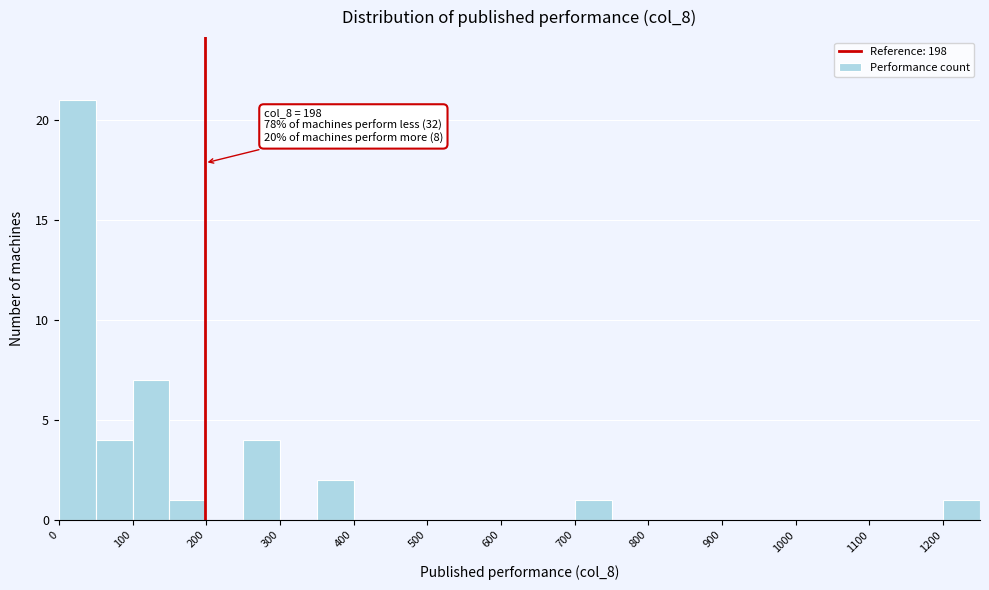

Over which range of the x-axis is the bar tallest?

0 to 50